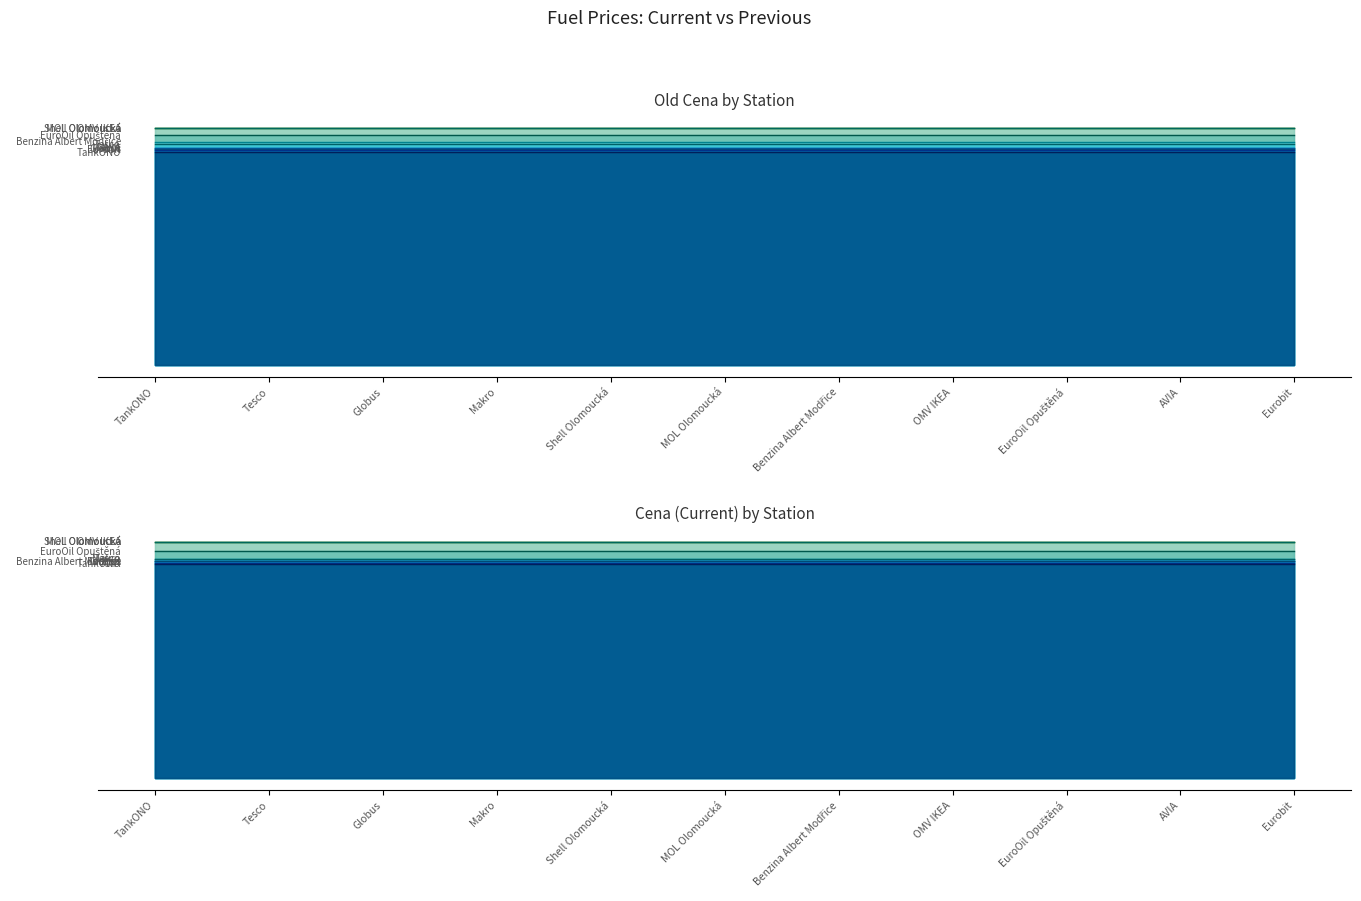

How many times do Cena and Old Cena cross each other?

4